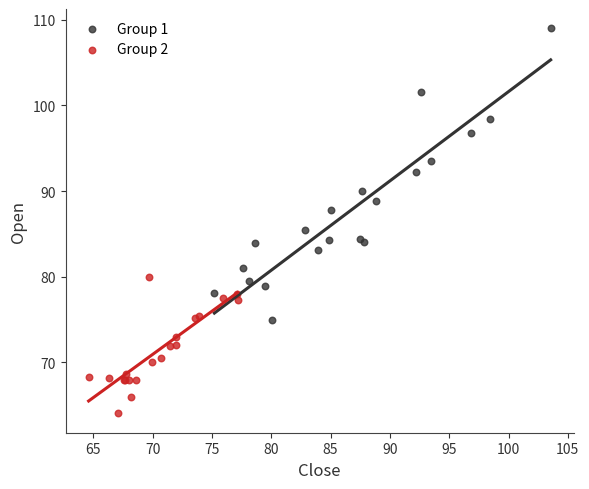

Which series reaches the maximum Y coordinate?

Group 1